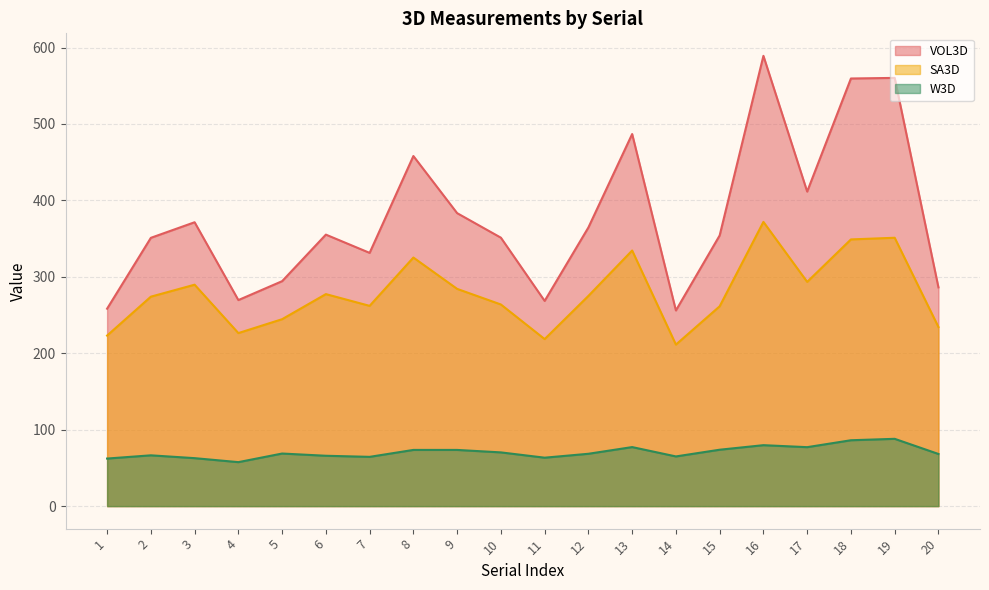

How many values in the W3D series are below 68?

8